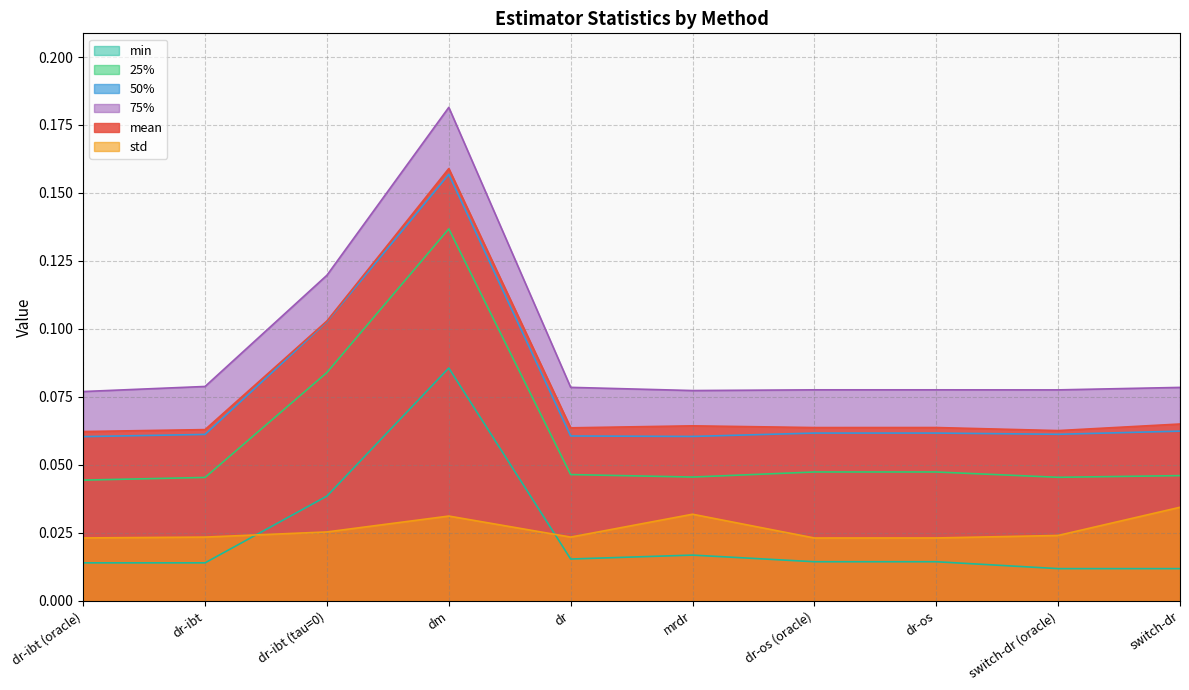

At how many categories does at least one series exceed 0?

10